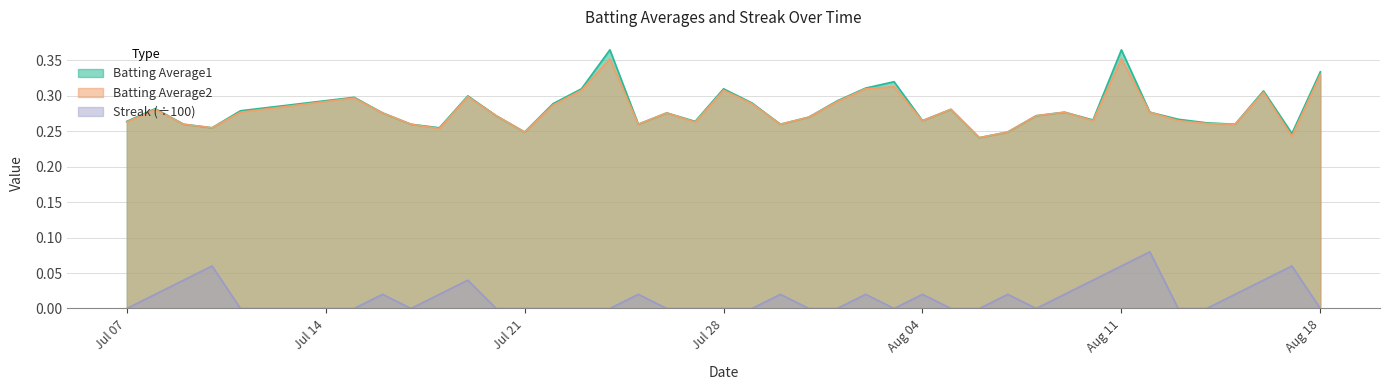

Is it true that Streak equals 0.0 at 2010-08-09?

True